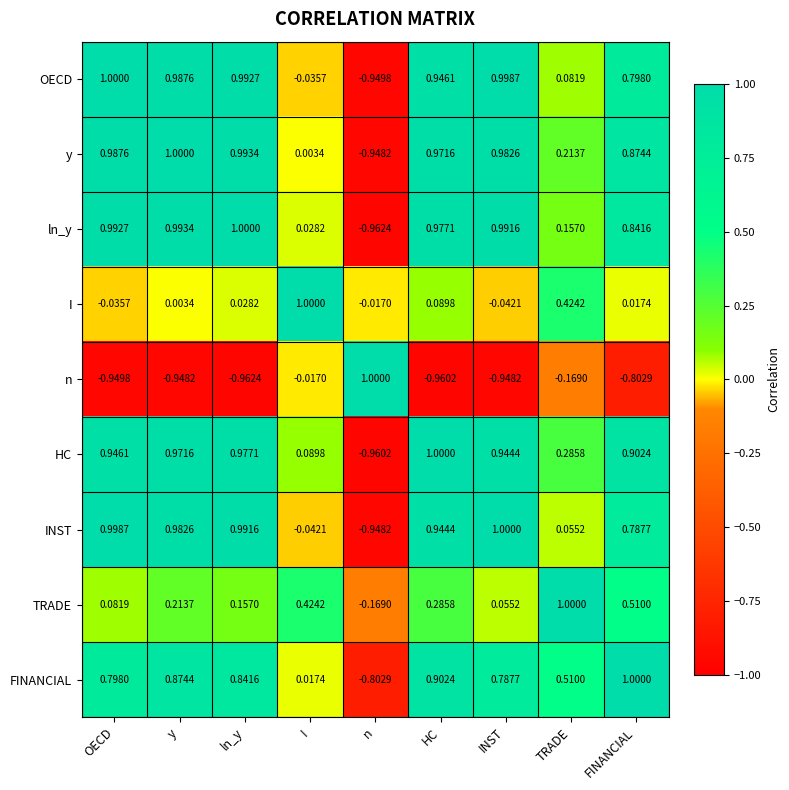

How many values in n are above zero?

1